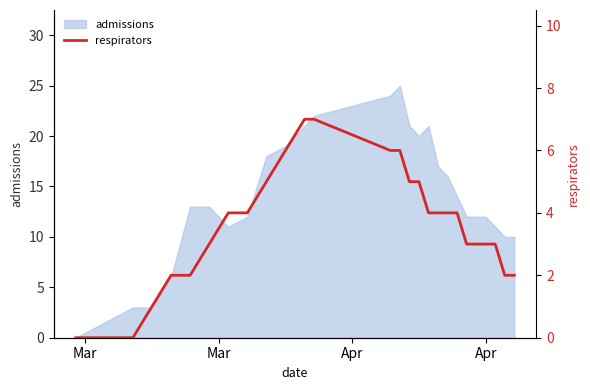

Is it true that the value at 25 is 5?

False